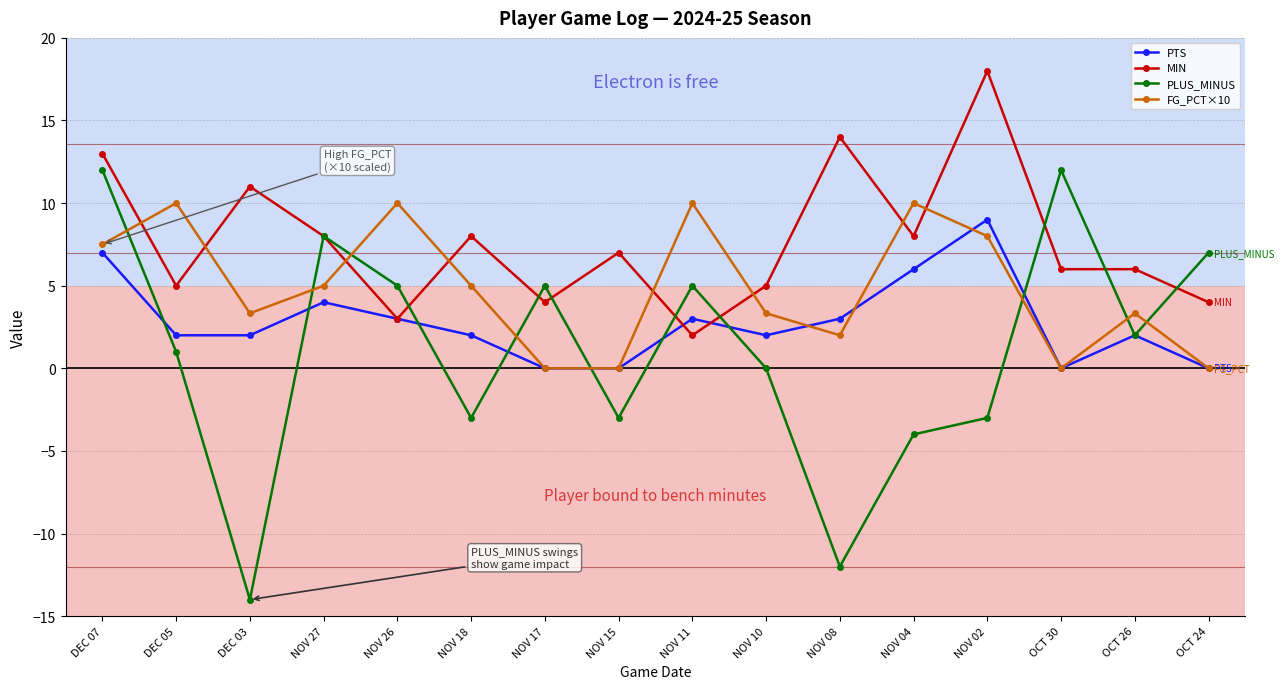

What is the spread (max minus min) of values at OCT 26?

4.0